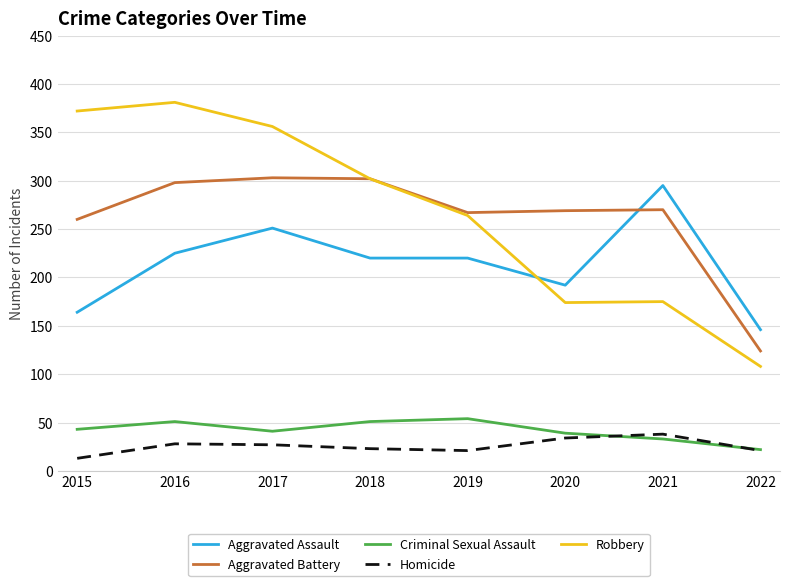

Between 2015 and 2019, which series saw the biggest shift?

Robbery